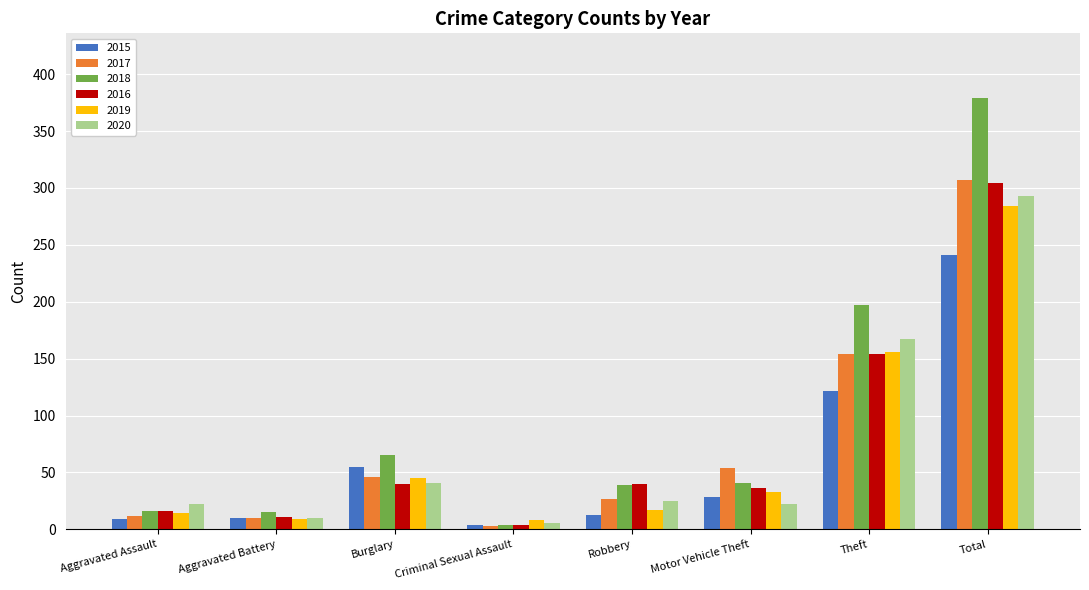

Which series has the largest total across all categories?

2018